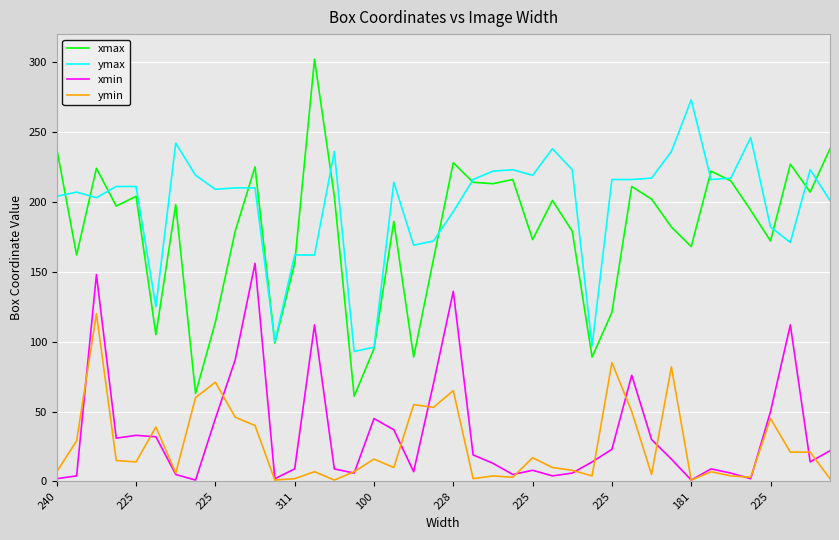

Does the chart have visible grid lines?

Yes